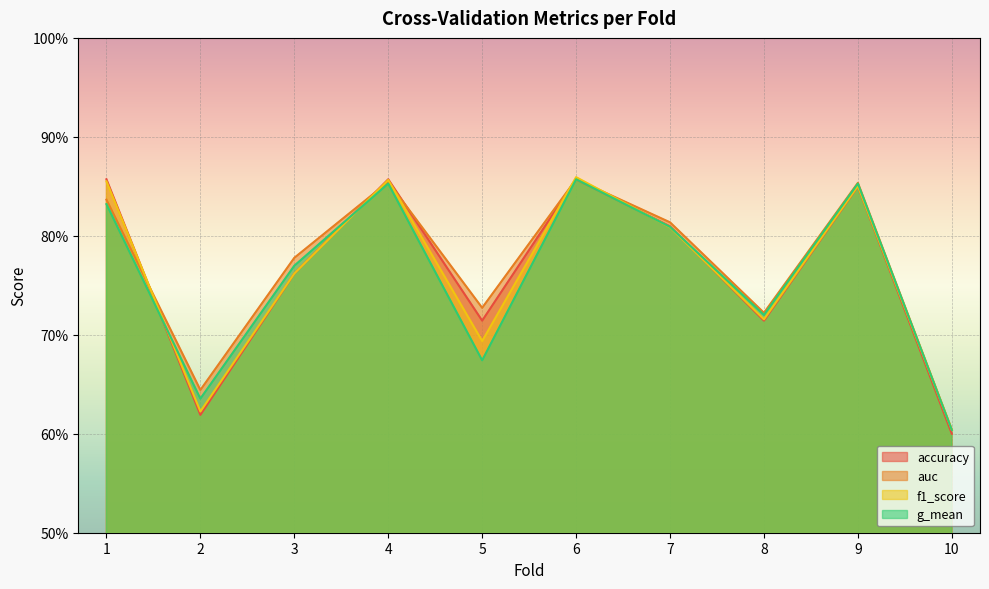

After their last crossing, which series has the higher values: g_mean or accuracy?

g_mean